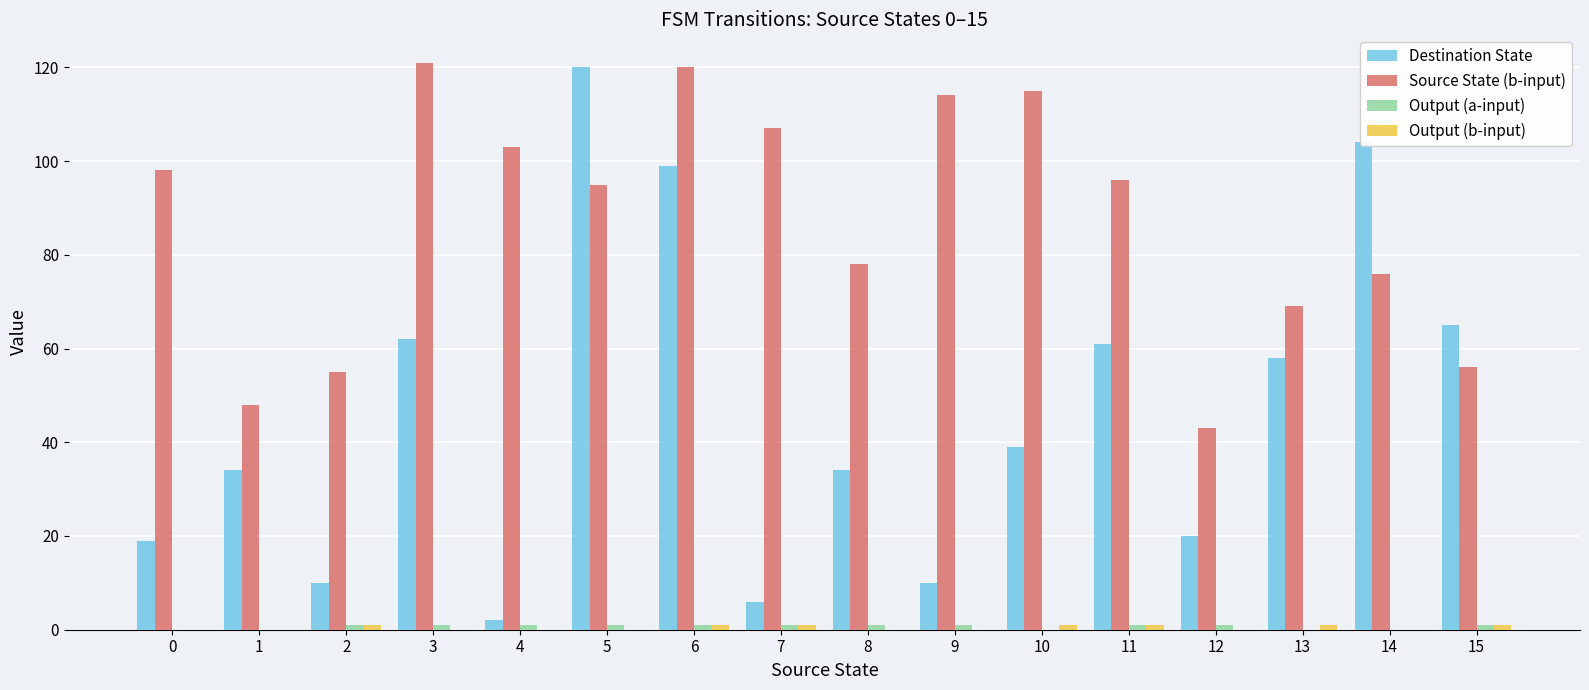

At which category is the sum across all series the highest?

6